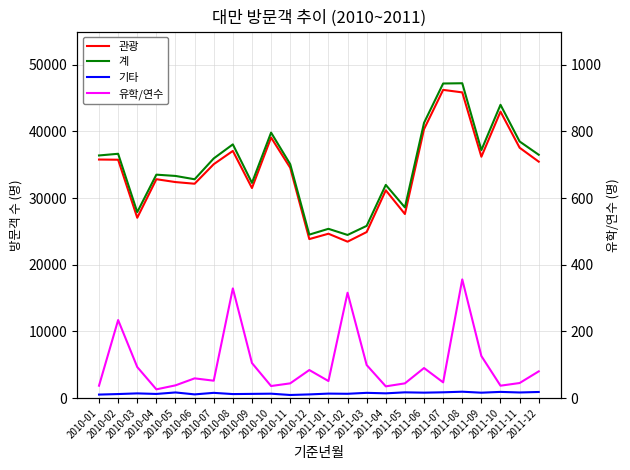

What is the difference between the maximum and minimum values in the 유학/연수 series?

330